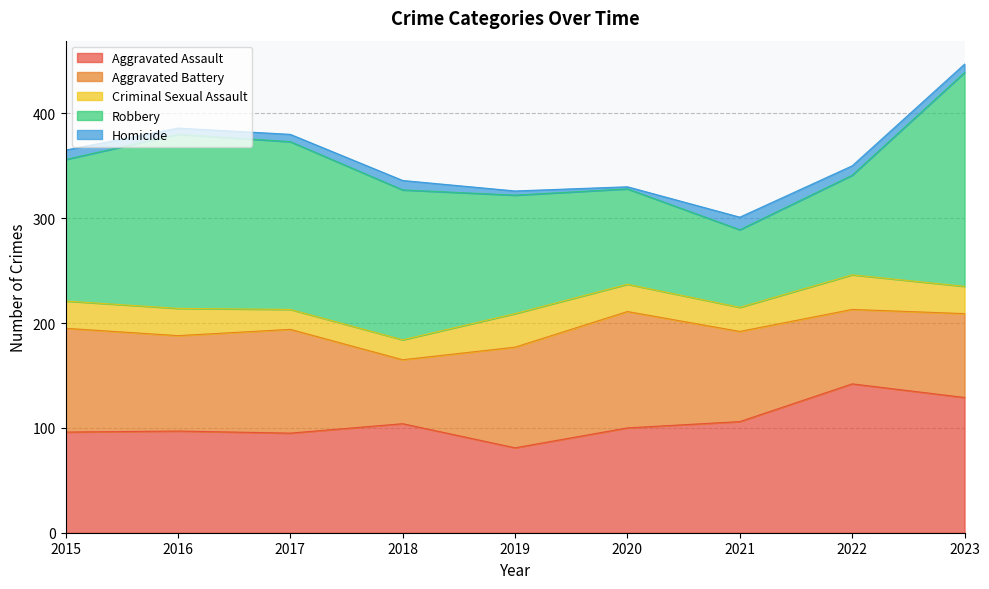

Reading left to right, extract all data points from this chart.

Aggravated Assault: 96	97	95	104	81	100	106	142	129
Aggravated Battery: 99	91	99	61	96	111	86	71	80
Criminal Sexual Assault: 26	26	19	19	32	26	23	33	26
Robbery: 135	166	160	143	113	91	74	95	204
Homicide: 9	6	7	9	4	2	12	9	8